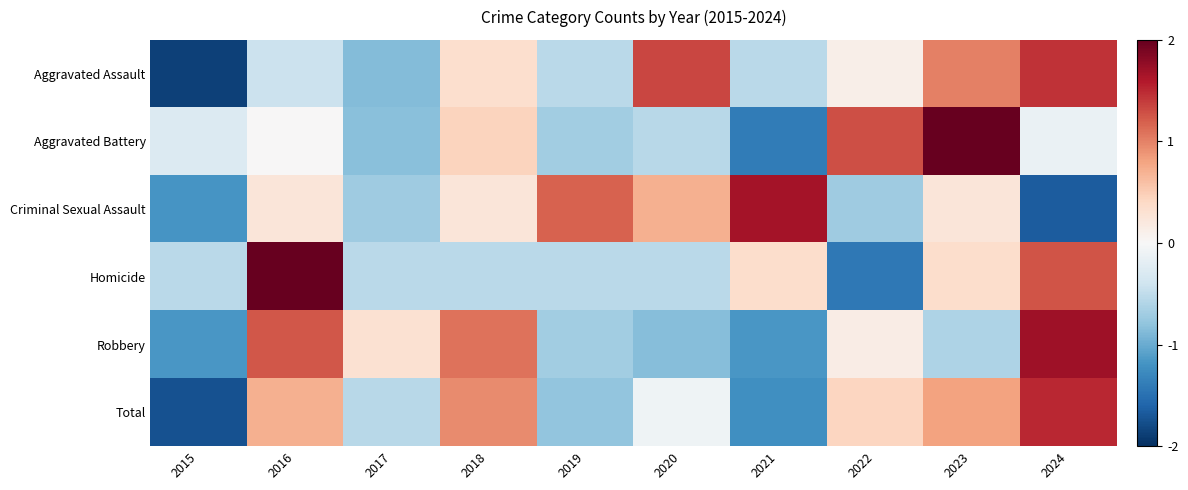

Which series has the widest spread of values?

Homicide